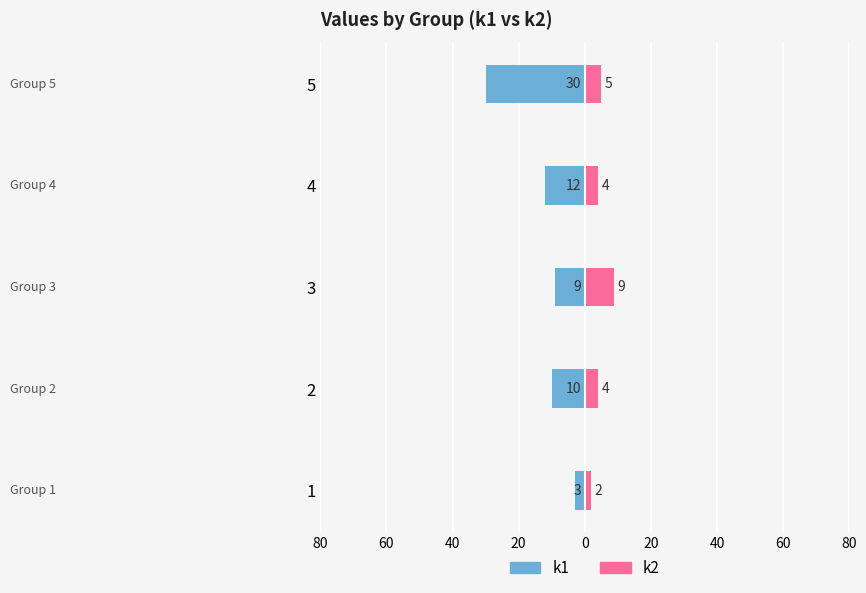

What is the minimum value shown in the chart?

-30